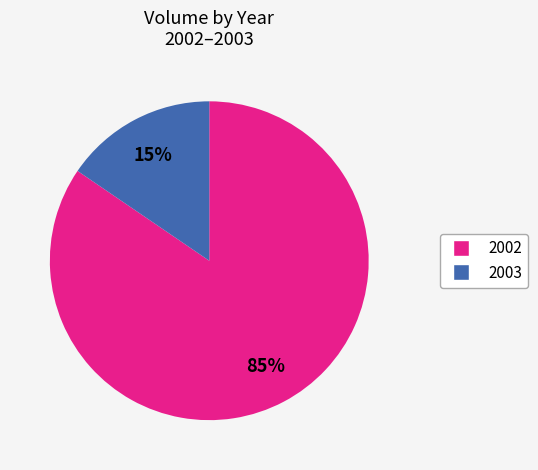

Does any single category account for the majority?

Yes